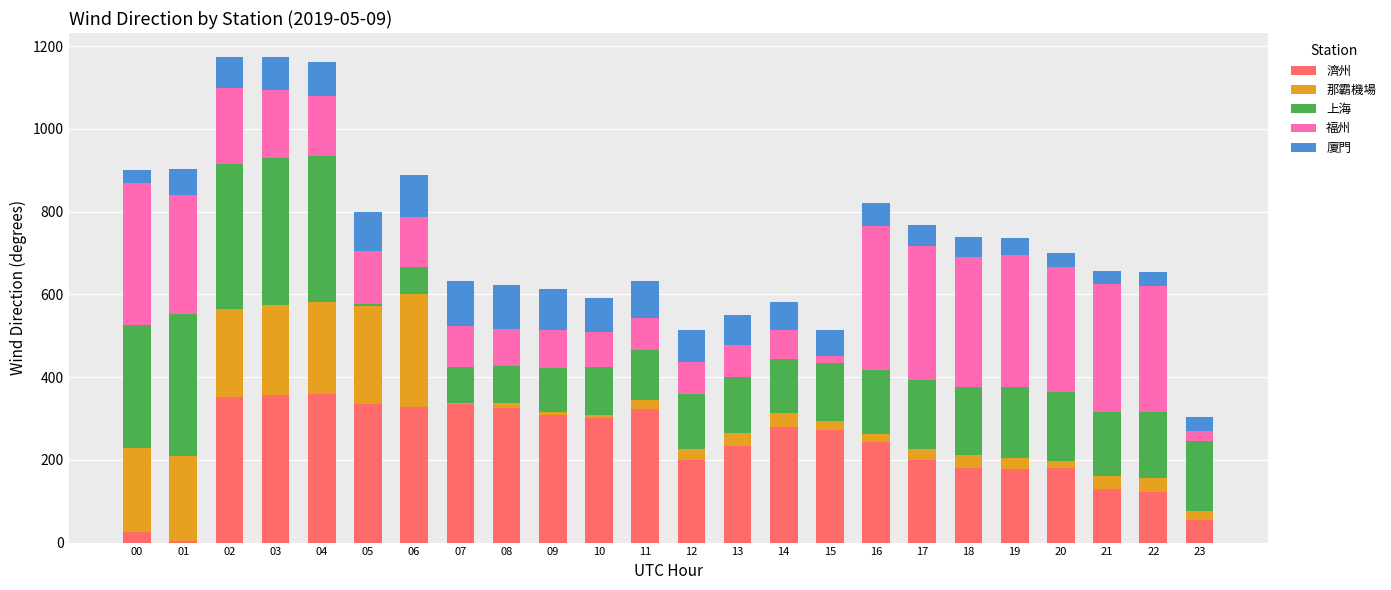

The value of 濟州 at 12 is 97.5. True or false?

False